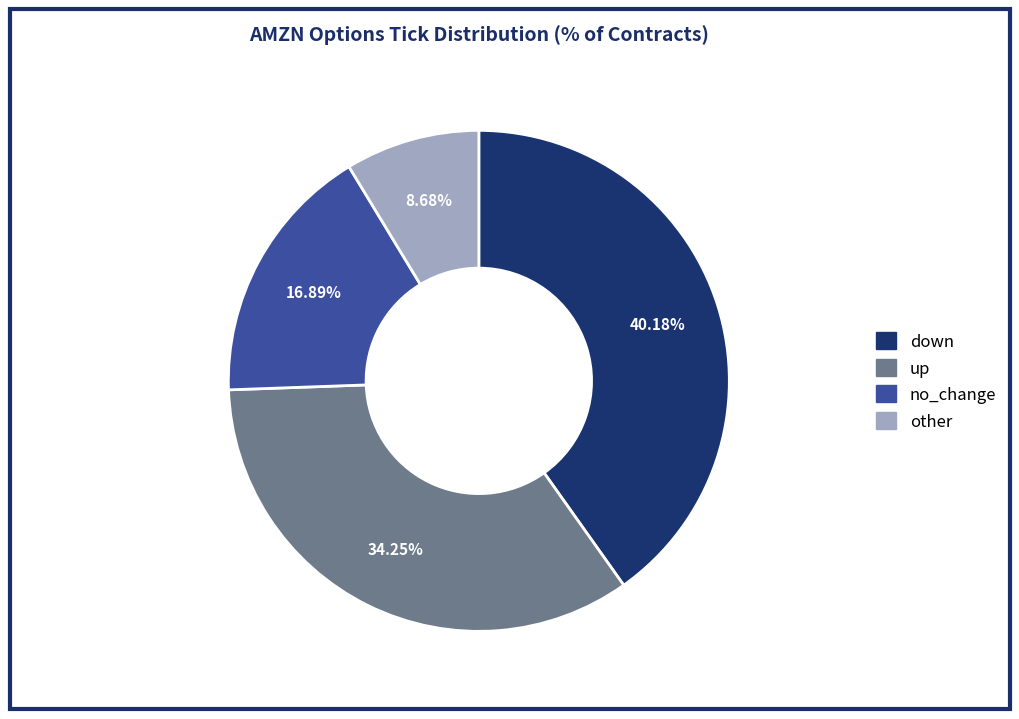

To the nearest percent, what portion does down represent?

40%